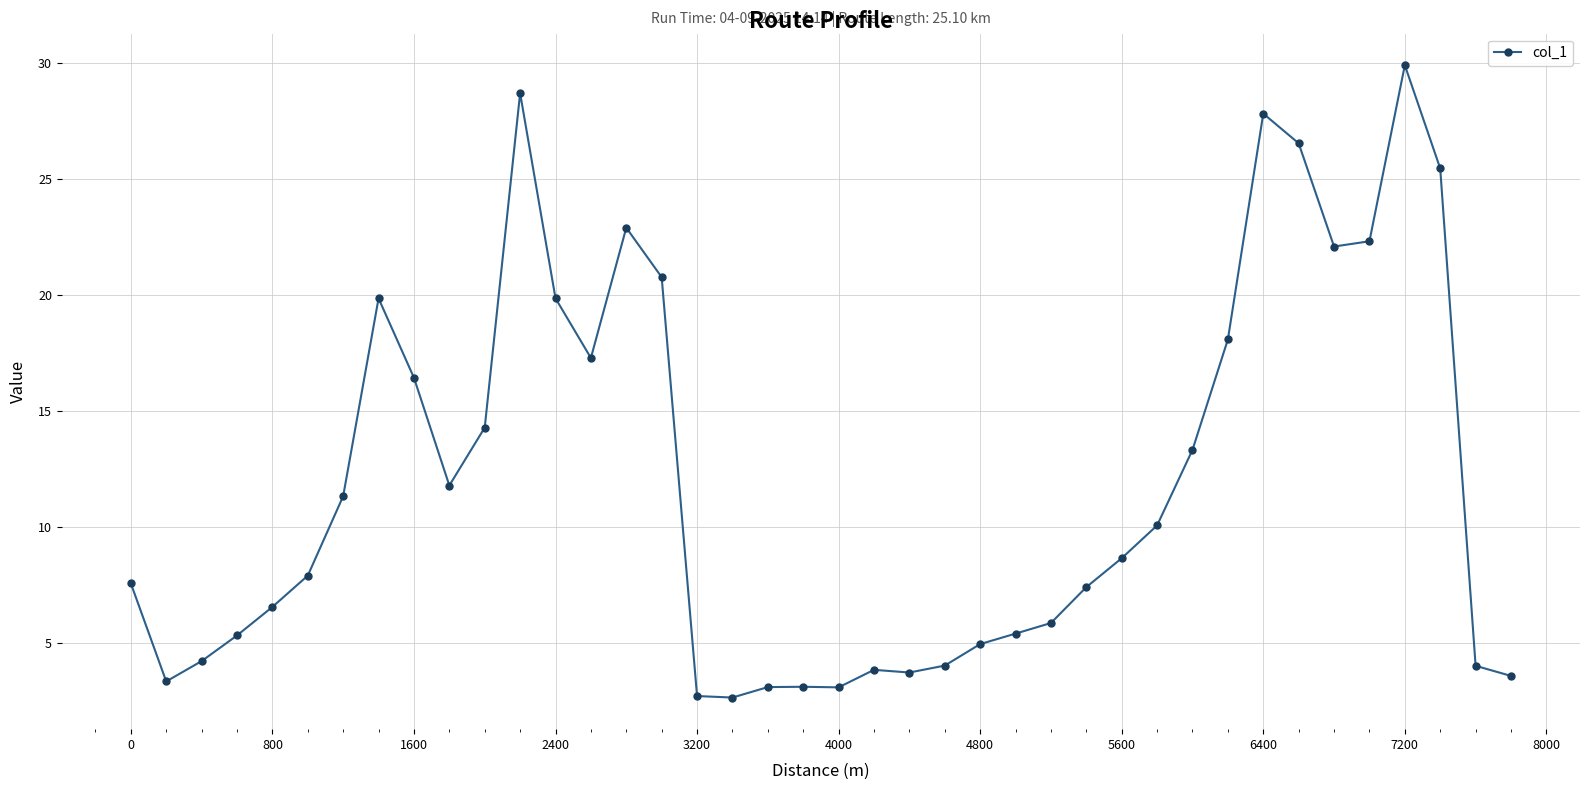

True or false: the data has more than 0 interior local peaks.

True